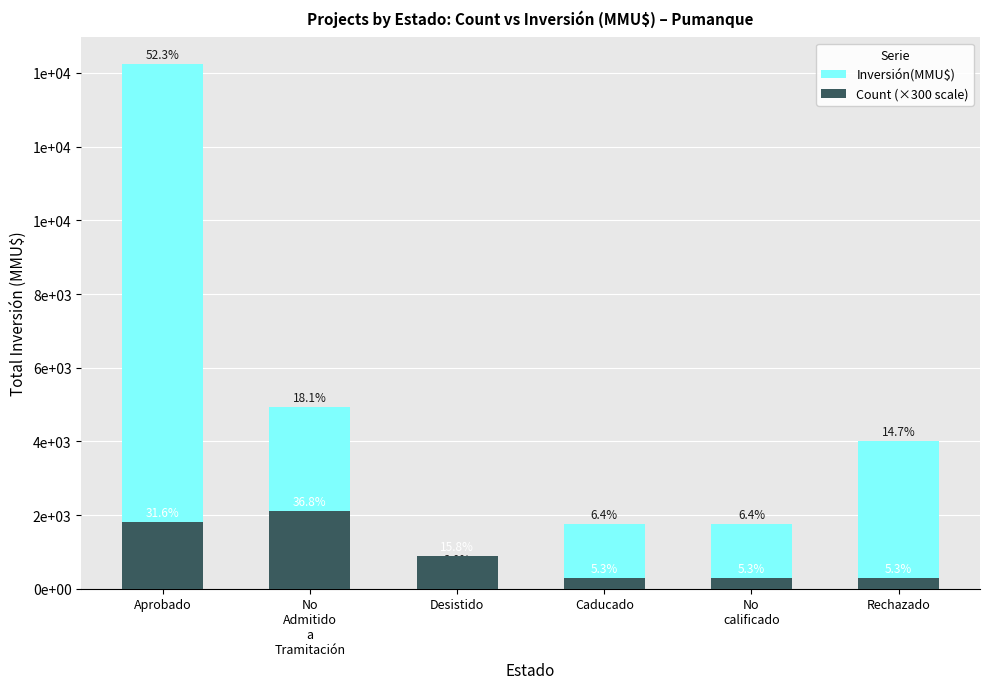

What are all the series names shown in the legend?

Inversión(MMU$), Count (×300 scale)